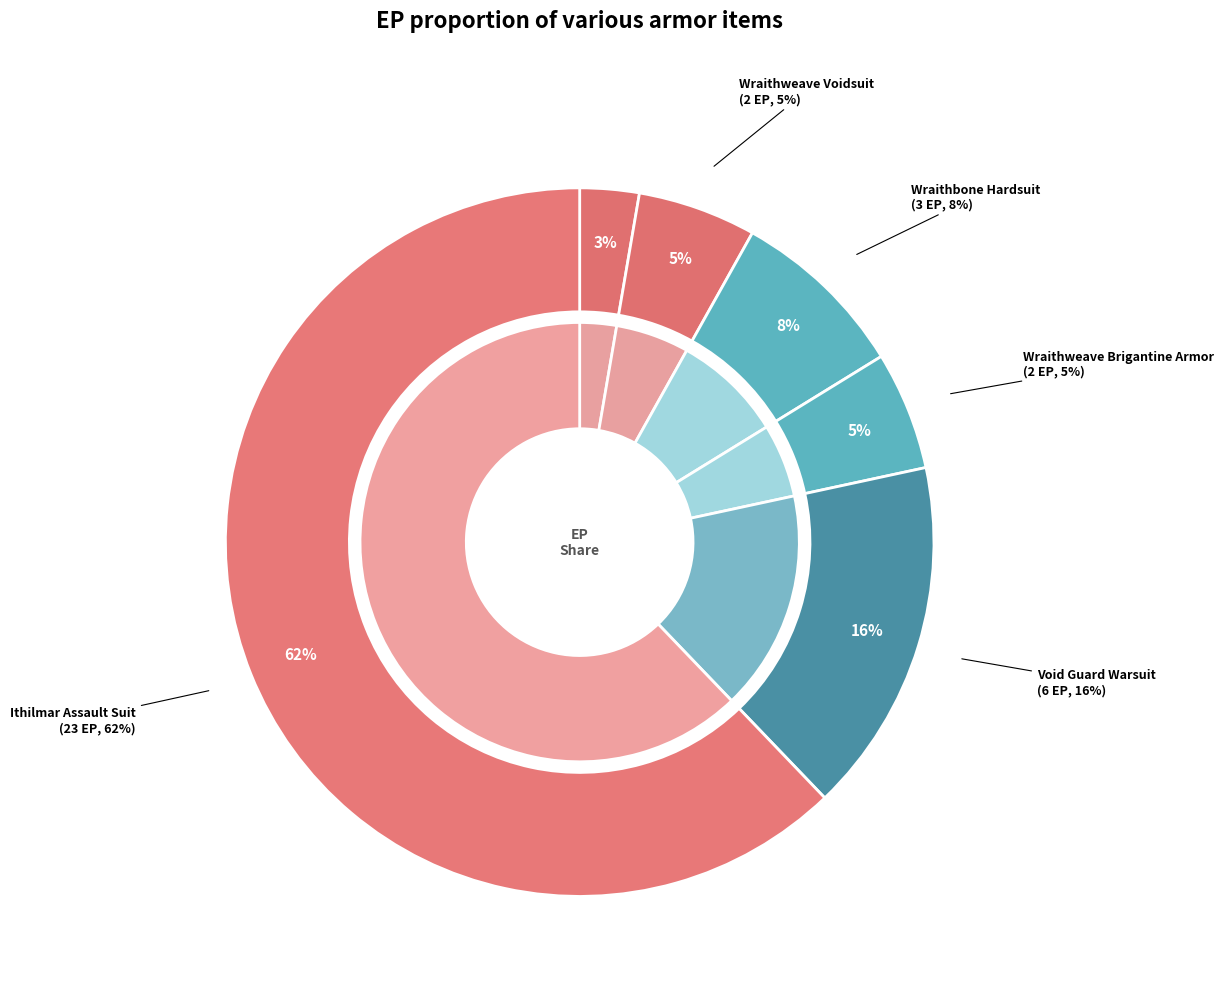

What is the smallest slice in the pie chart?

Wraithbone Trauma Plates